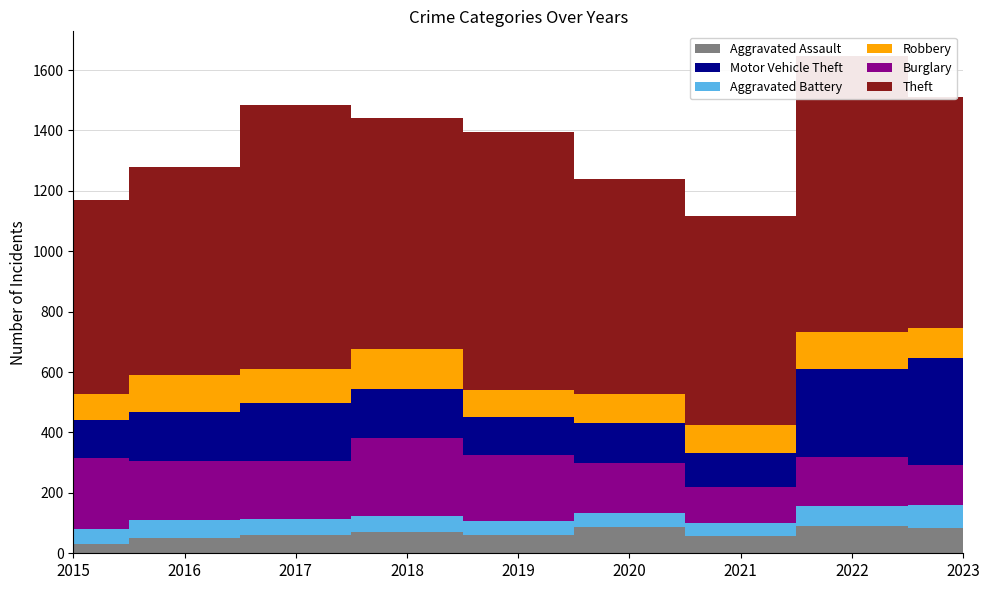

Reading right to left, extract all data points from this chart.

Aggravated Assault: 2023=83	2022=89	2021=58	2020=87	2019=61	2018=72	2017=59	2016=50	2015=31
Aggravated Battery: 2023=76	2022=66	2021=43	2020=48	2019=45	2018=52	2017=54	2016=60	2015=50
Burglary: 2023=133	2022=163	2021=117	2020=163	2019=221	2018=257	2017=192	2016=194	2015=236
Motor Vehicle Theft: 2023=353	2022=291	2021=113	2020=134	2019=125	2018=164	2017=191	2016=163	2015=125
Robbery: 2023=100	2022=125	2021=95	2020=94	2019=89	2018=130	2017=115	2016=123	2015=87
Theft: 2023=766	2022=912	2021=691	2020=713	2019=855	2018=767	2017=873	2016=689	2015=641